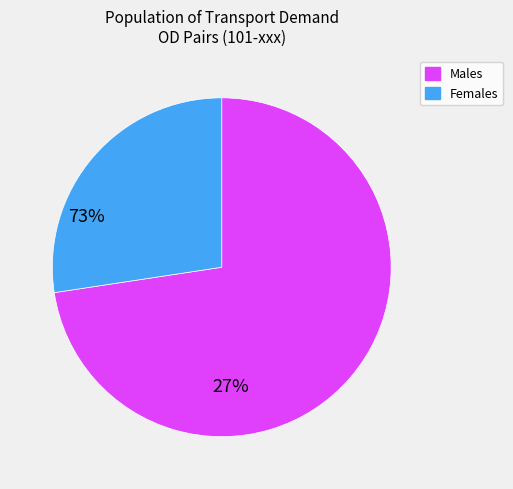

Is there any slice that represents more than half of the pie?

Yes